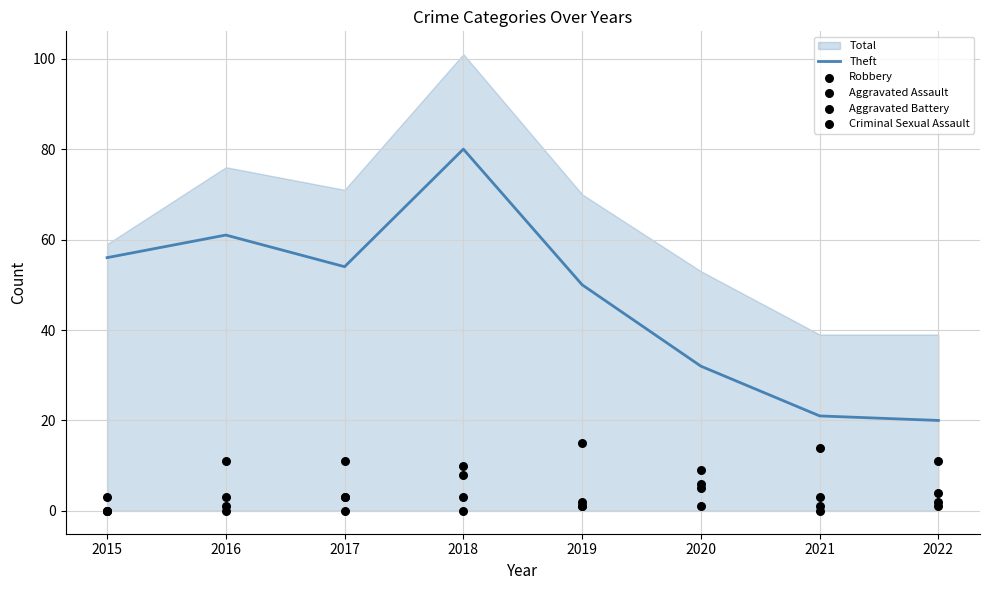

What is the total value across all series at 2017?

71